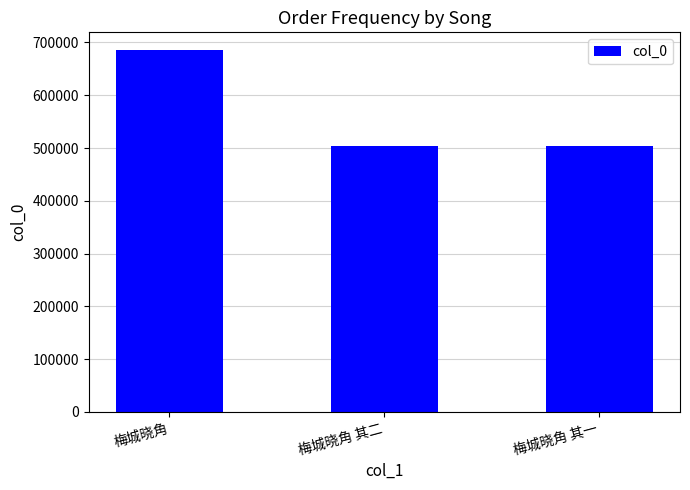

What is the average value?

564126